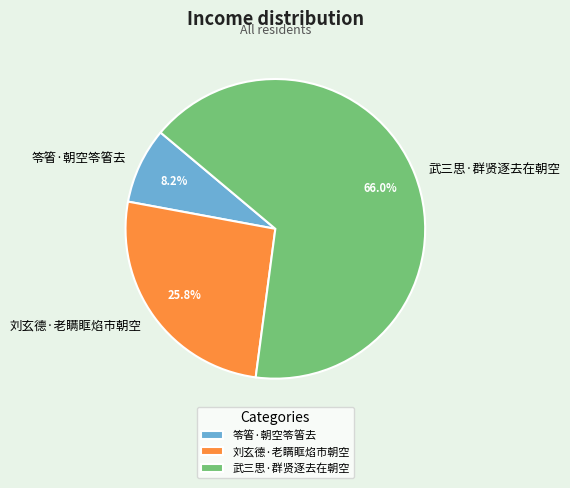

To the nearest percent, what is the difference between the largest and smallest slice percentages?

58%